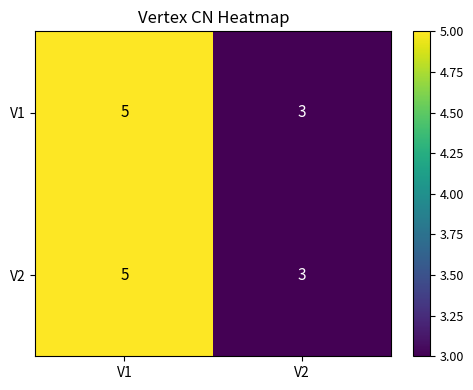

At which category is the sum across all series the highest?

V1